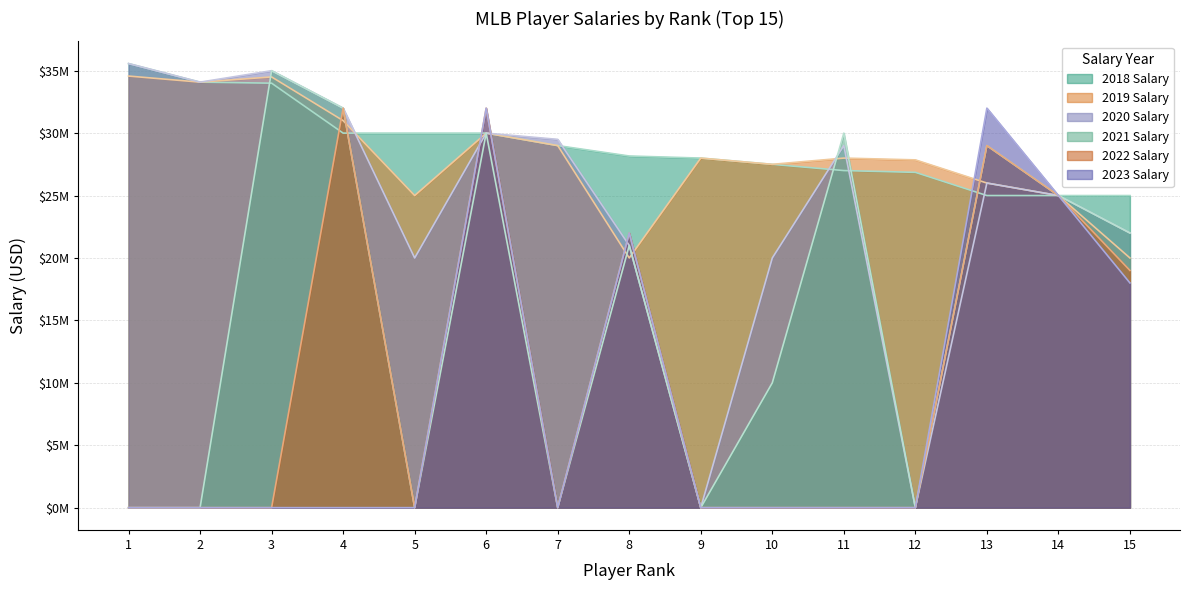

At which category is the sum across all series the highest?

6